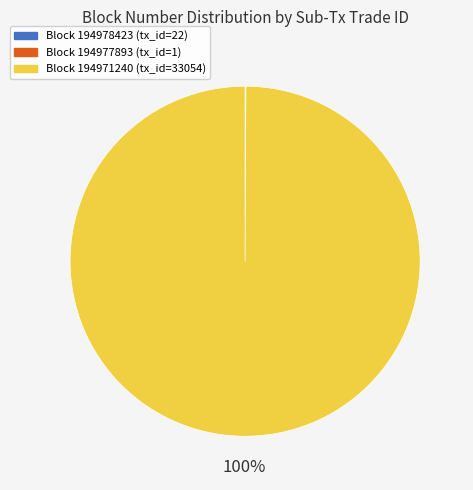

To the nearest percent, what is the difference between the largest and smallest slice percentages?

100%